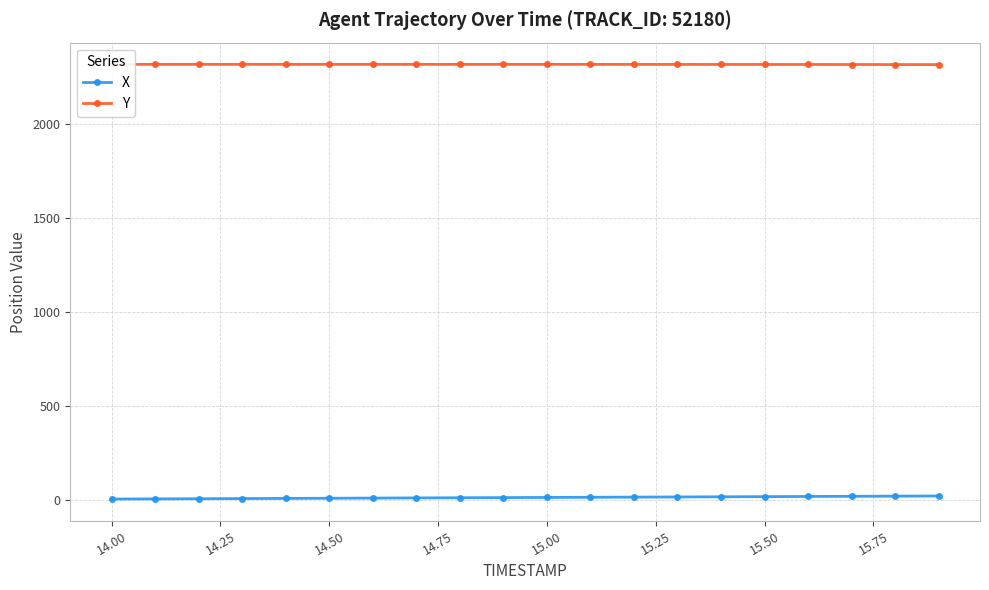

At how many categories does at least one series exceed 2087?

20